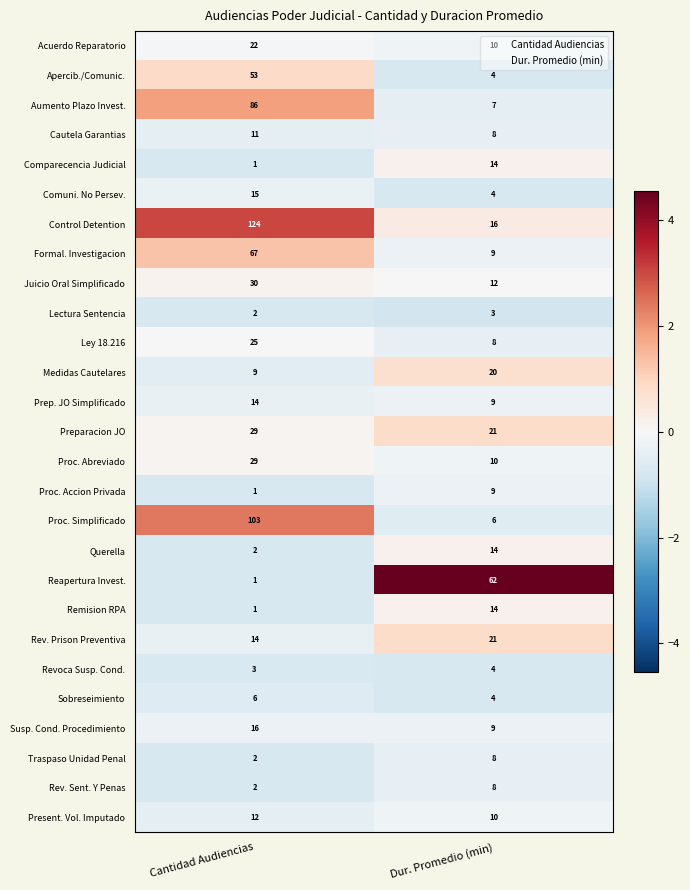

What is the greatest value displayed?

124